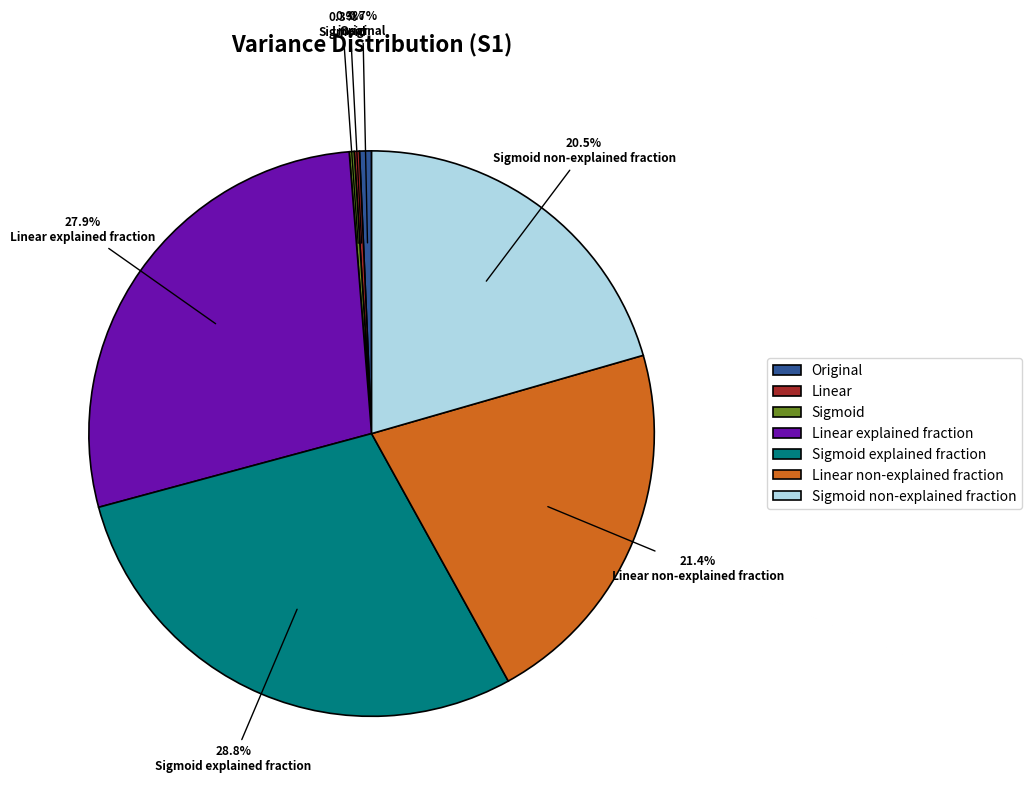

Which has a higher value, Linear non-explained fraction or Sigmoid non-explained fraction?

Linear non-explained fraction